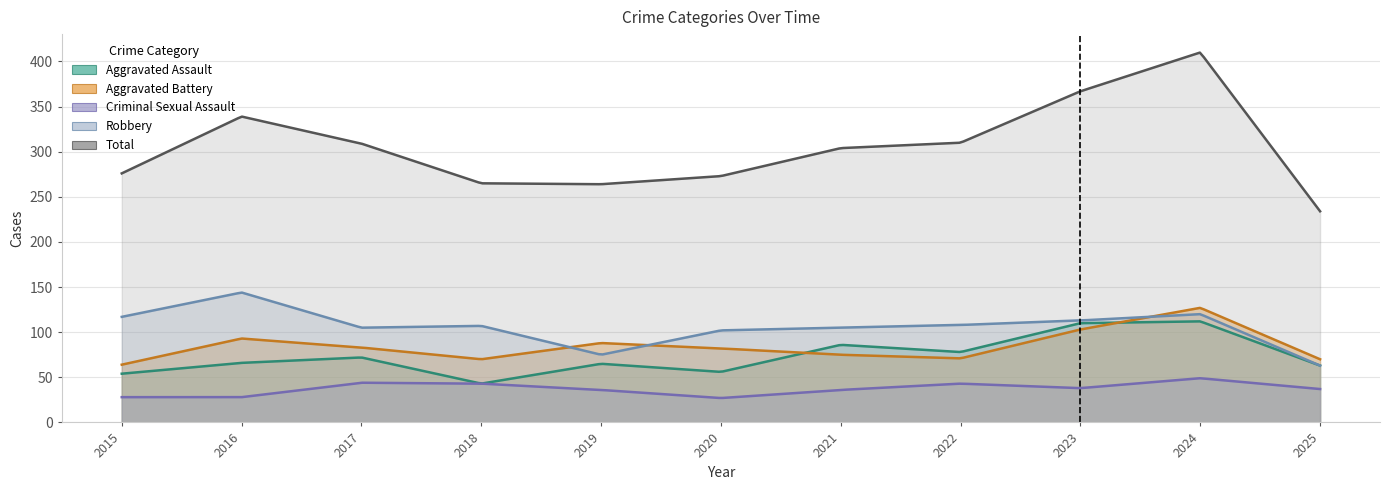

What is the sum of all Total values?

3351